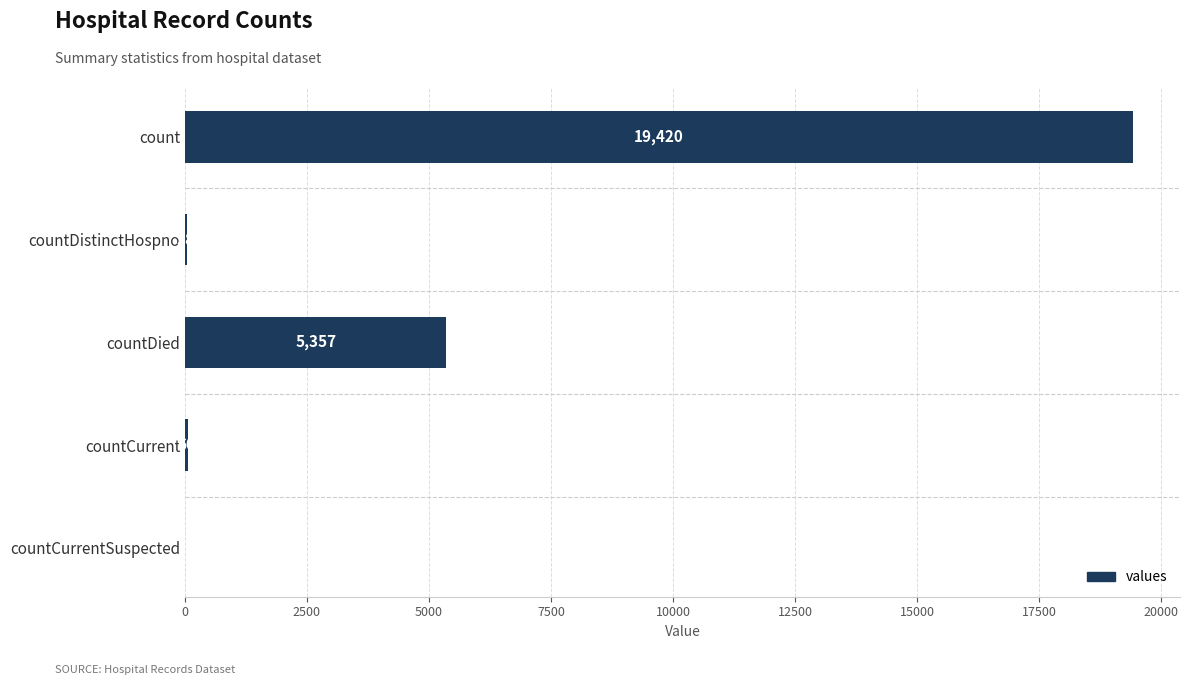

Is it true that the value at count is 4026?

False